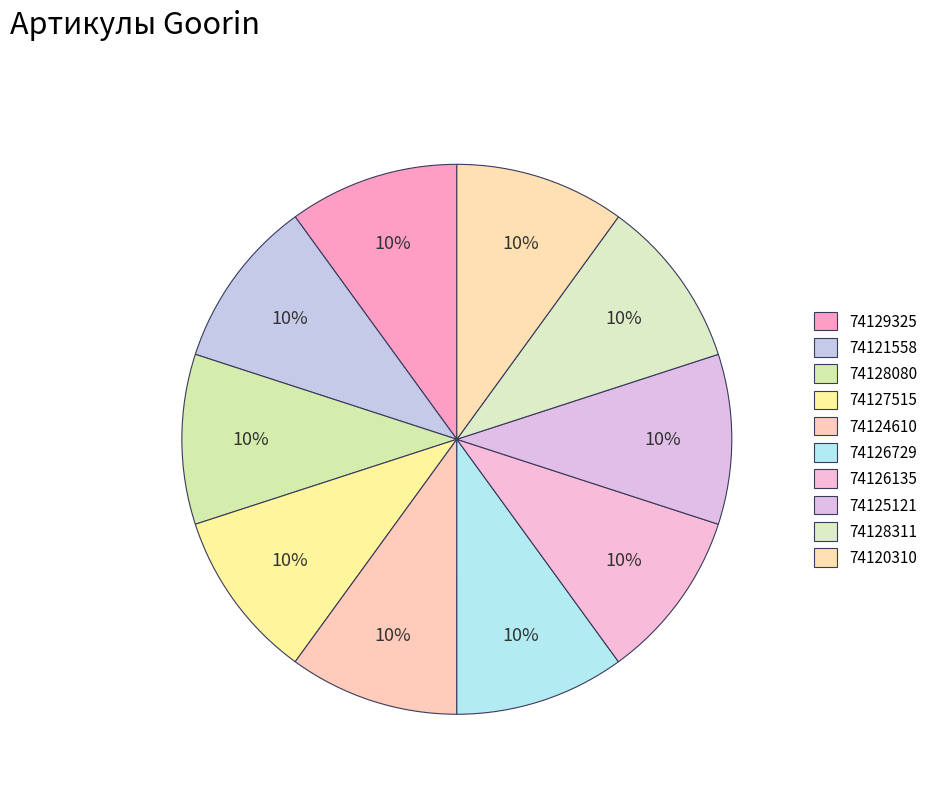

How many slices are in this pie chart?

10